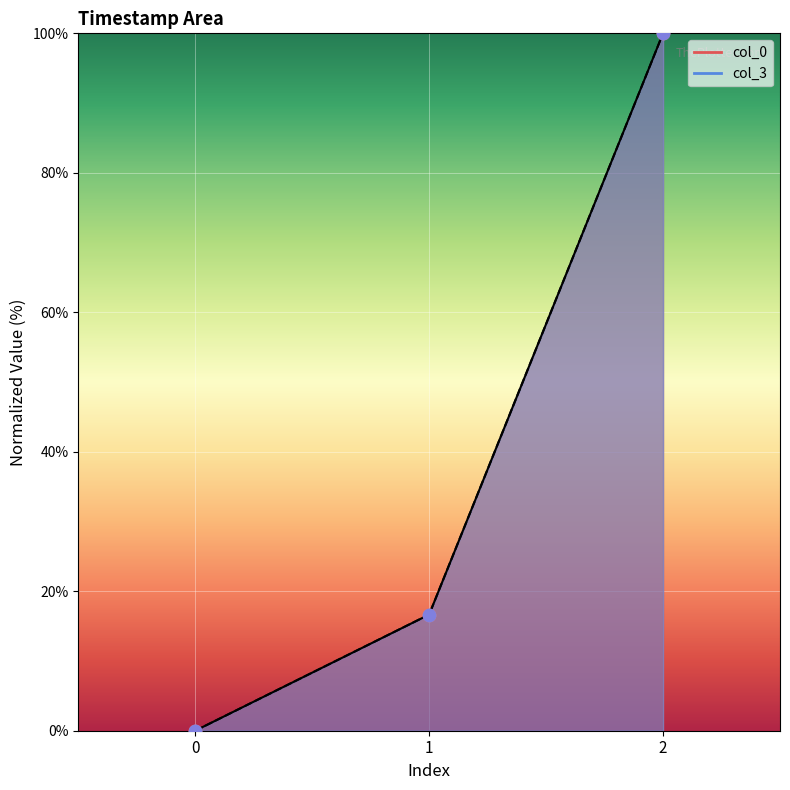

What are all the series names shown in the legend?

col_0, col_3